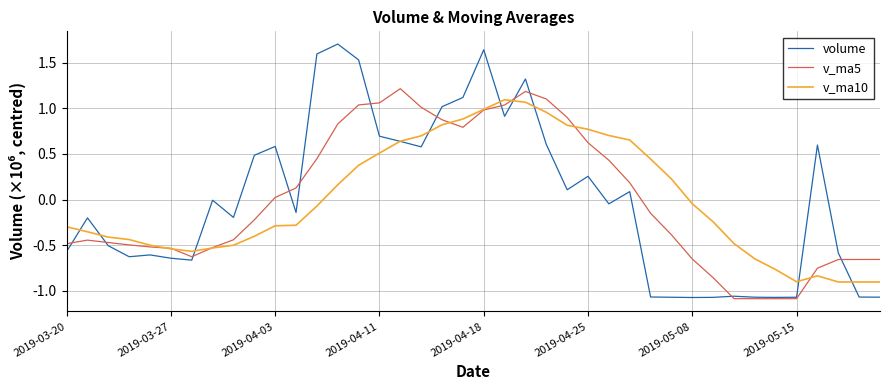

True or false: volume and v_ma10 cross at least once.

True